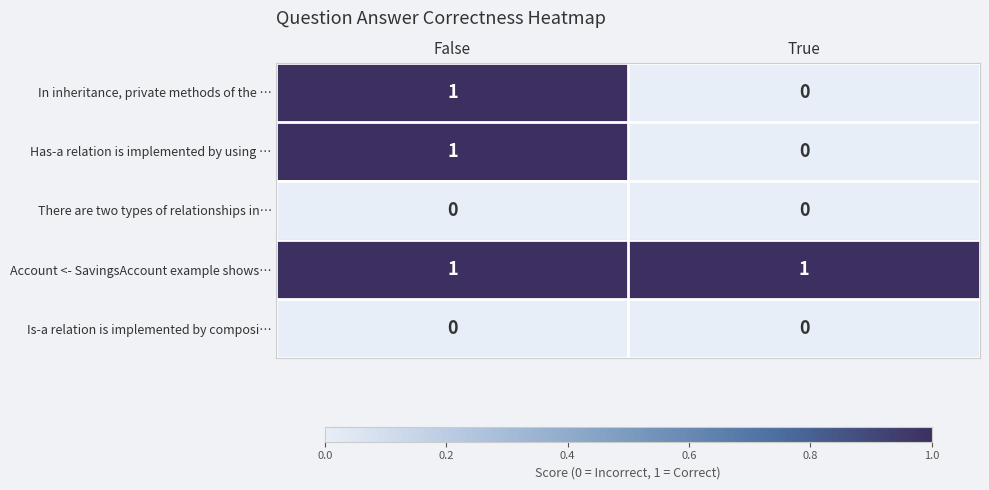

At how many categories does at least one series exceed 0?

2